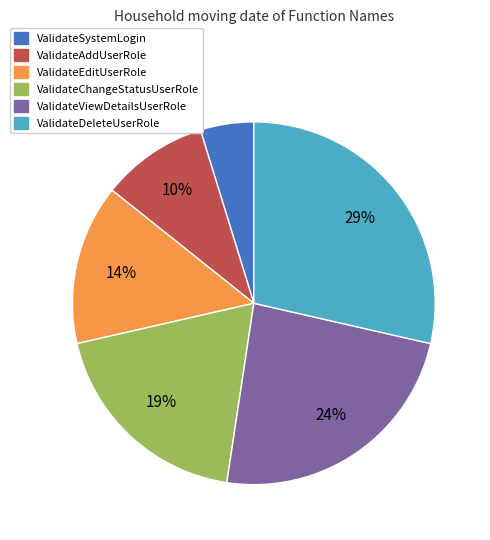

How many segments does this pie chart have?

6